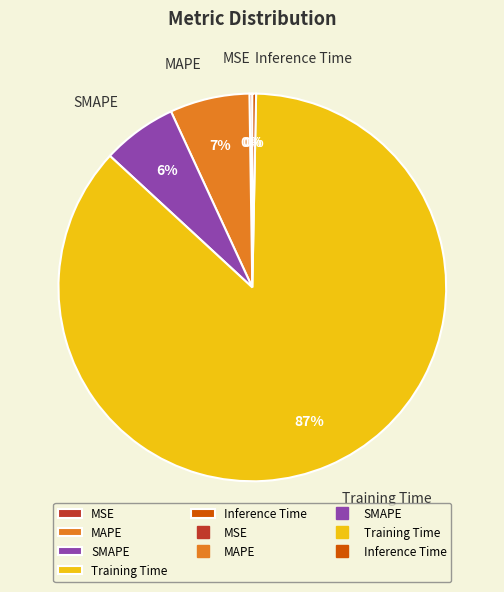

What is the largest slice in the pie chart?

Training Time